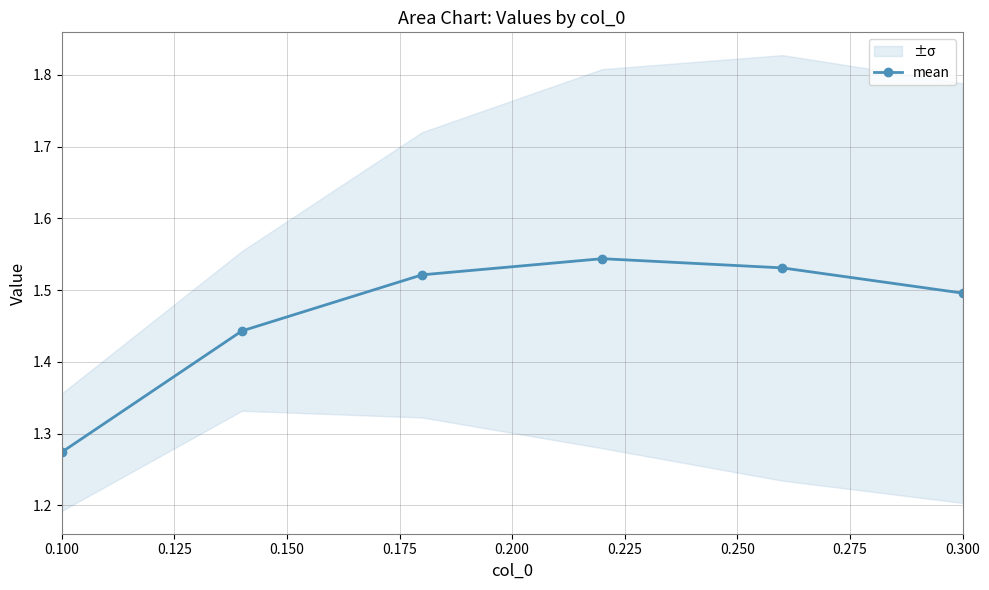

The value of mean at 0.300 is 1.5. True or false?

True